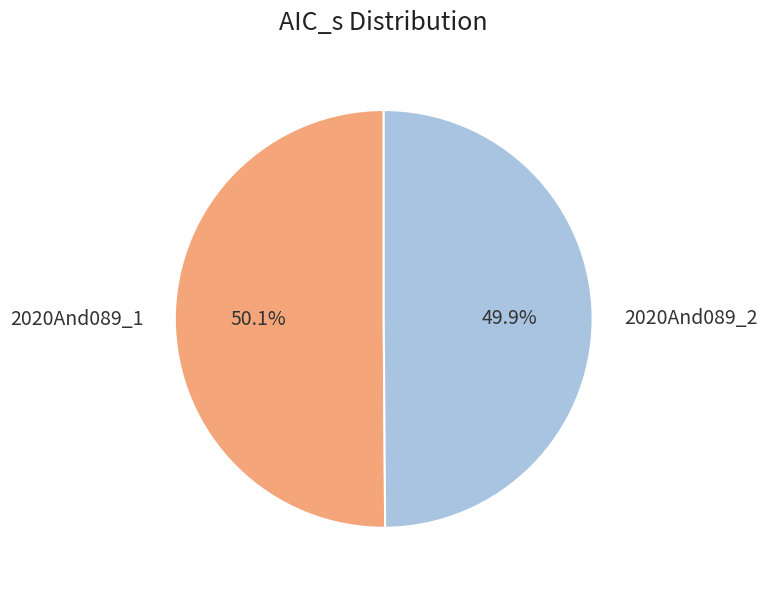

What percentage do 2020And089_2 and 2020And089_1 together represent?

100.0%